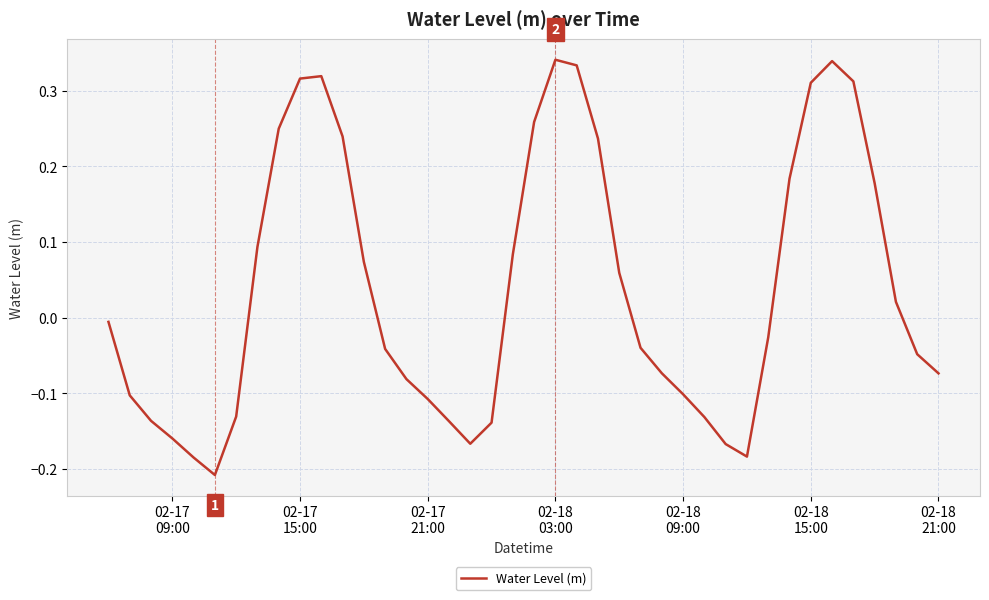

What is the greatest value displayed?

0.3